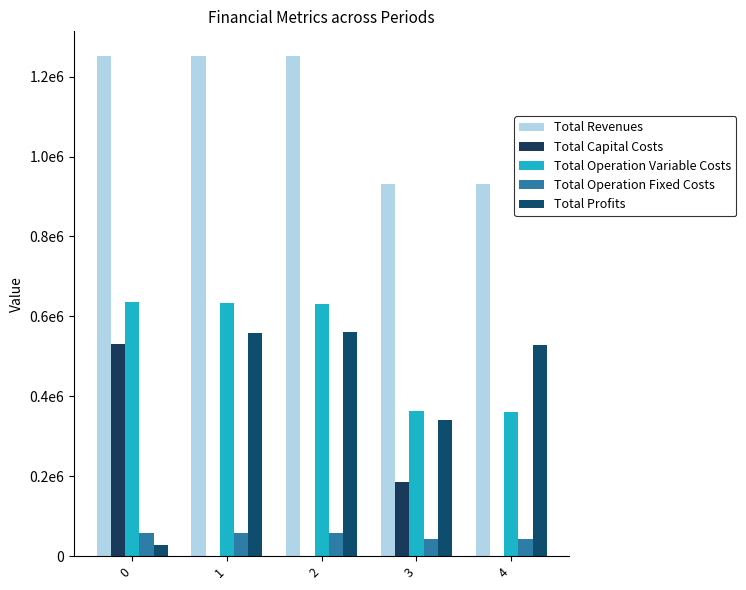

What is the difference between the maximum and second lowest values in the Total Capital Costs series?

529784.0